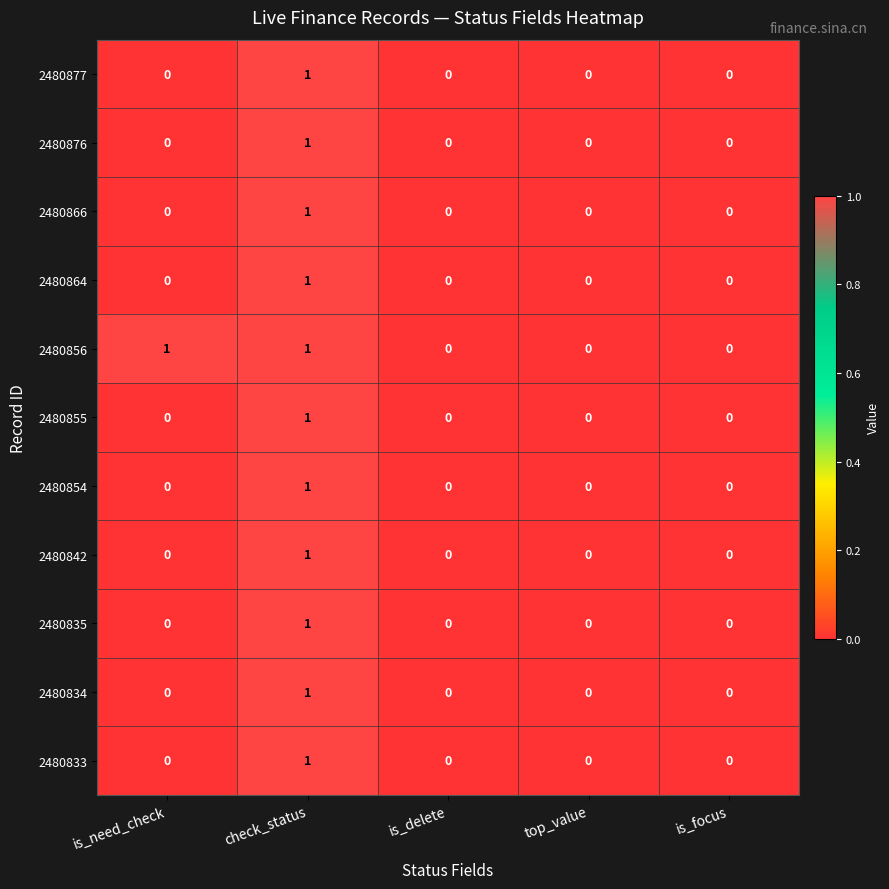

Is it true that 2480842 equals 1 at check_status?

True